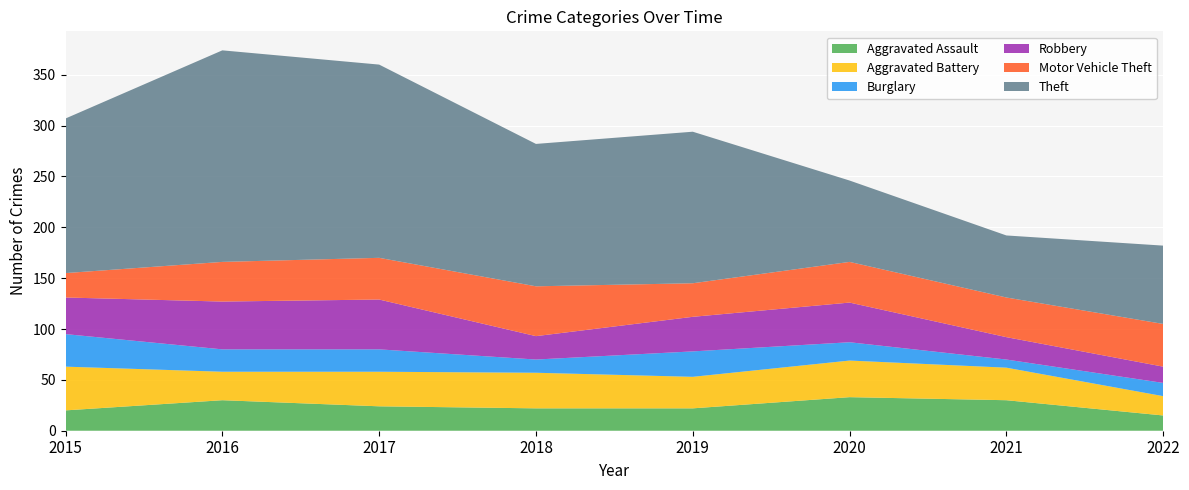

Reading left to right, what are all the values shown in this chart?

Aggravated Assault: 2015=20	2016=30	2017=24	2018=22	2019=22	2020=33	2021=30	2022=15
Aggravated Battery: 2015=43	2016=28	2017=34	2018=35	2019=31	2020=36	2021=32	2022=19
Burglary: 2015=32	2016=22	2017=22	2018=13	2019=25	2020=18	2021=8	2022=13
Robbery: 2015=36	2016=47	2017=49	2018=23	2019=34	2020=39	2021=22	2022=16
Motor Vehicle Theft: 2015=24	2016=39	2017=41	2018=49	2019=33	2020=40	2021=39	2022=42
Theft: 2015=152	2016=208	2017=190	2018=140	2019=149	2020=80	2021=61	2022=77